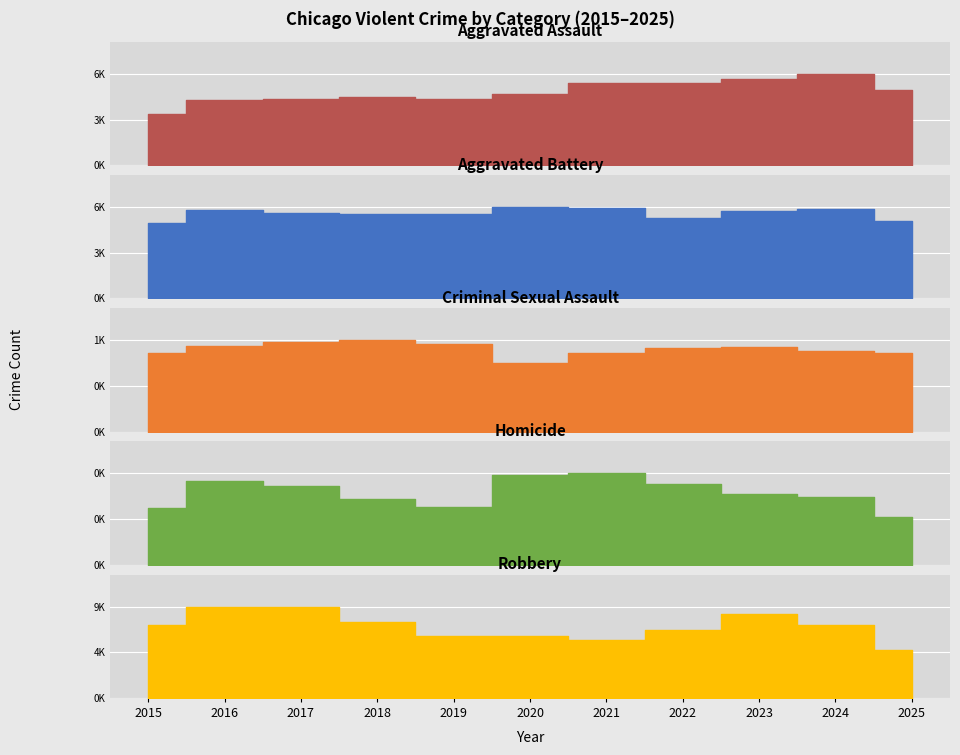

At which label does Robbery reach its minimum?

2025